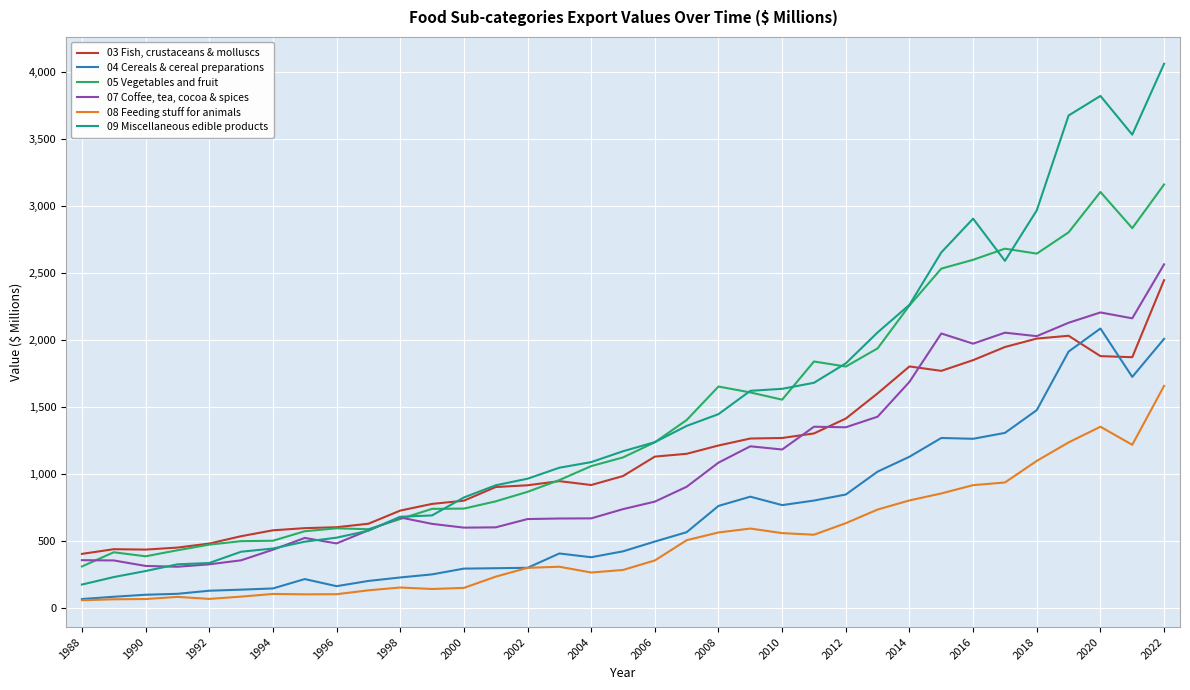

Which series has the largest range (max minus min)?

09 Miscellaneous edible products